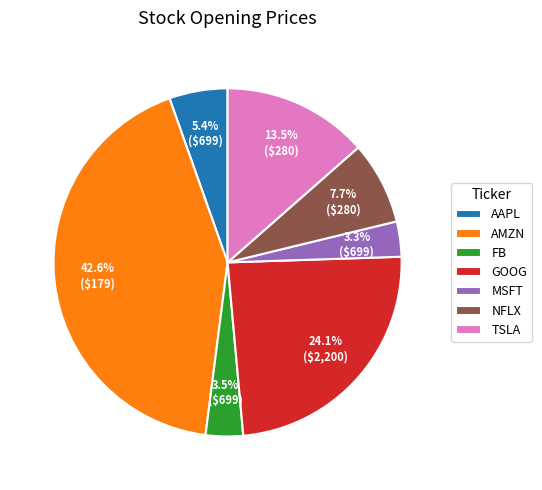

To the nearest percent, what is the difference between the AAPL and MSFT slice percentages?

2%